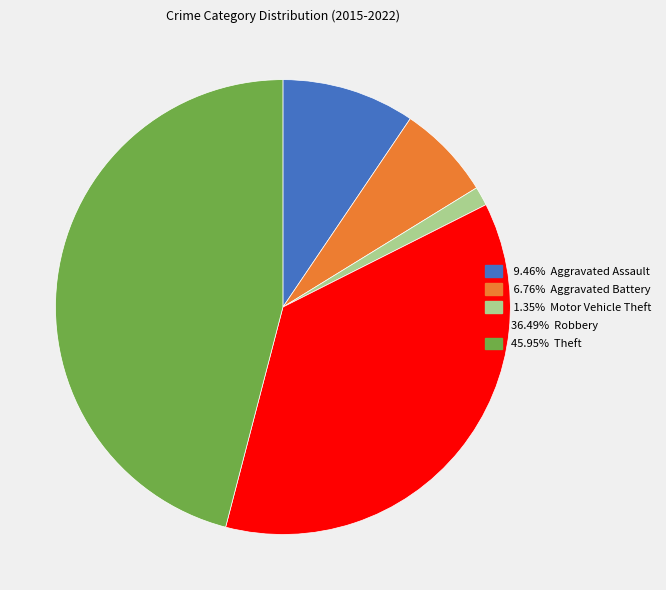

Is there any slice that represents more than half of the pie?

No